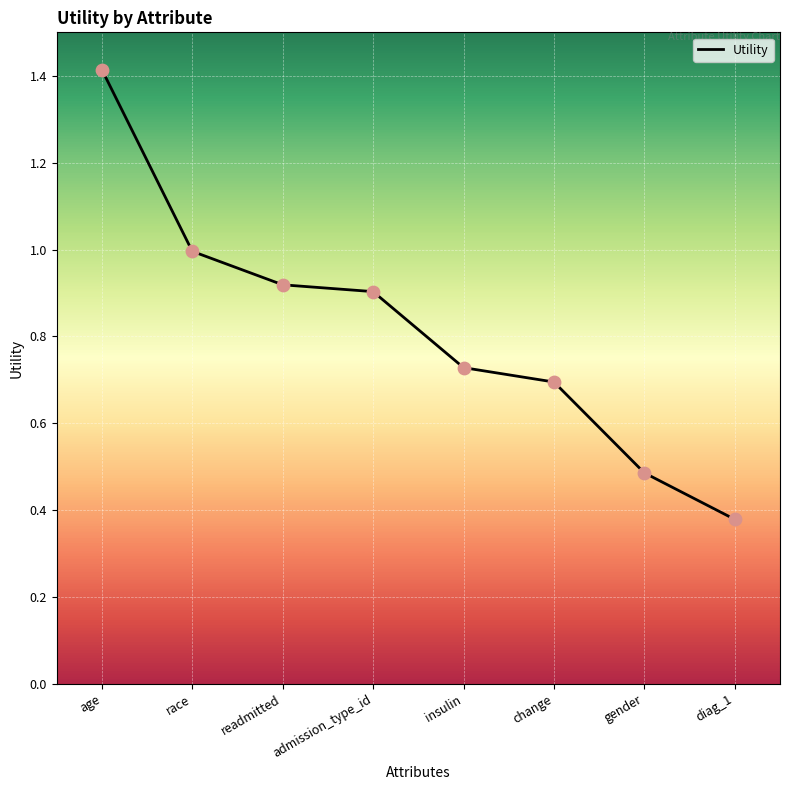

Between readmitted and gender, which is larger?

readmitted